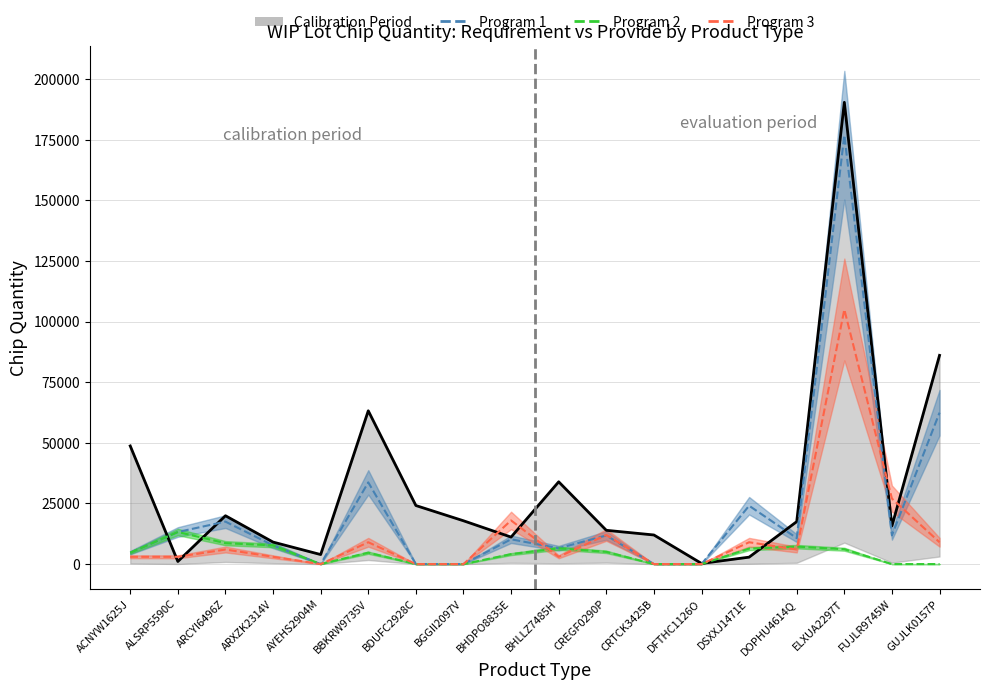

What is the difference between the maximum and second lowest values in the Program 3 (line) series?

105000